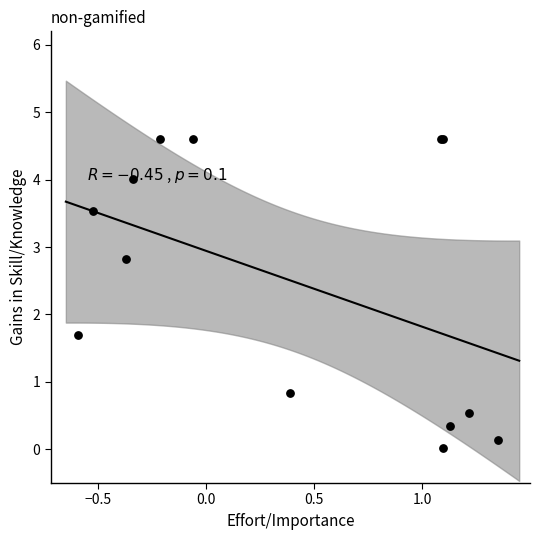

What Y value in the scatter plot is closest to 2?

1.7